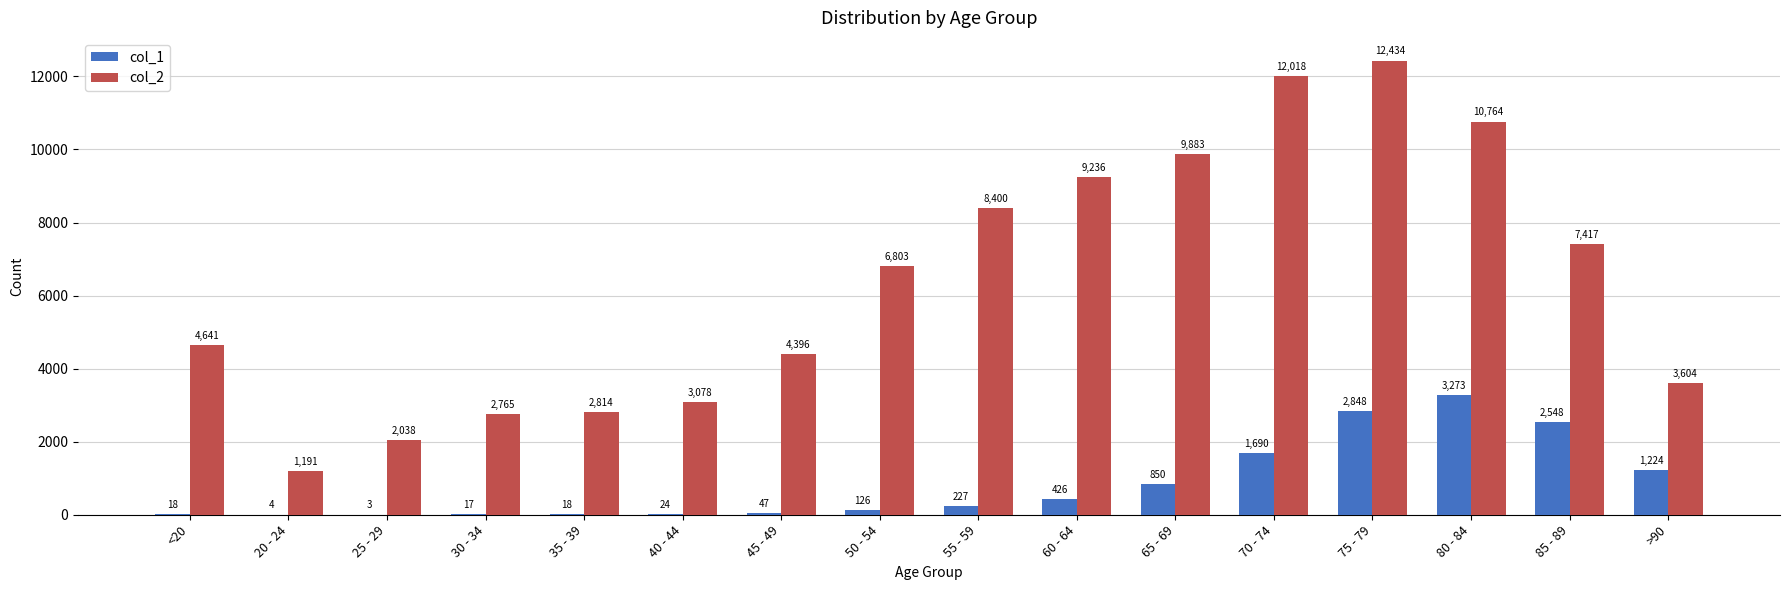

Which series has the widest spread of values?

col_2